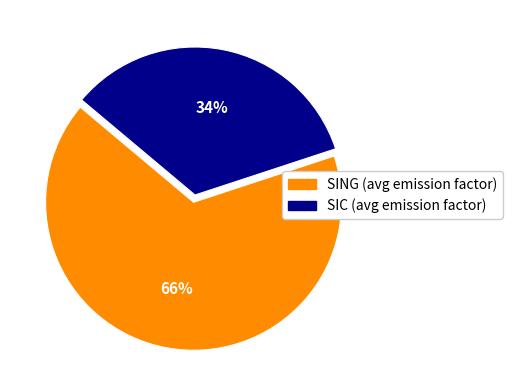

True or false: SING accounts for 81% of the total.

False